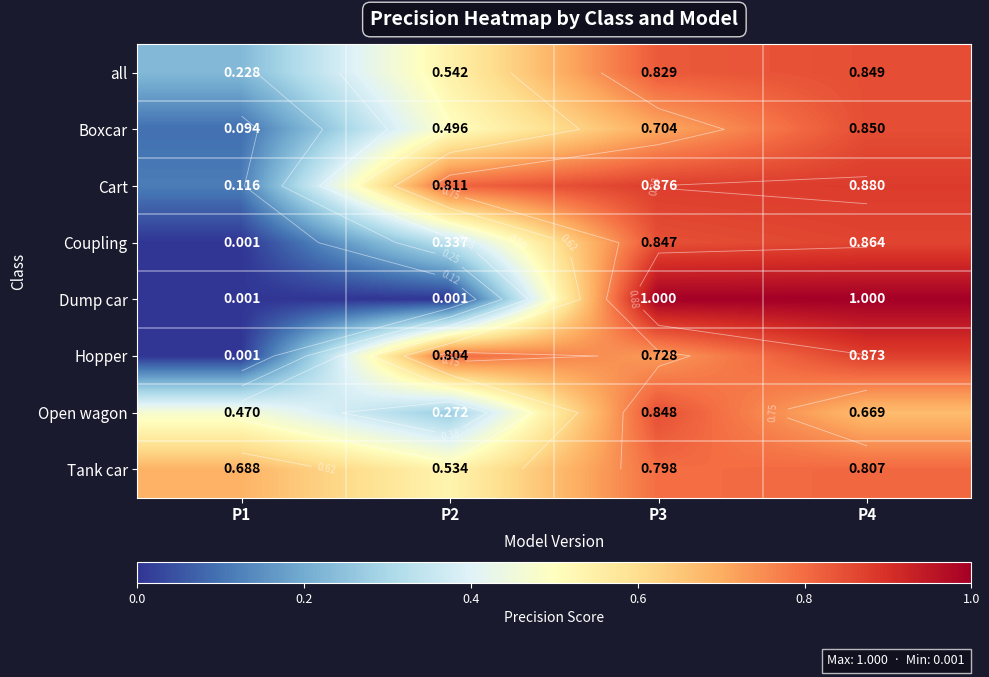

At which category does the chart reach its minimum across all series?

P1